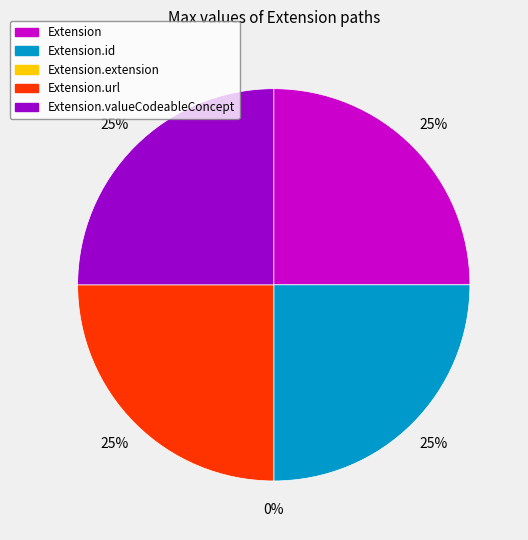

Which has a higher value, Extension.extension or Extension.url?

Extension.url